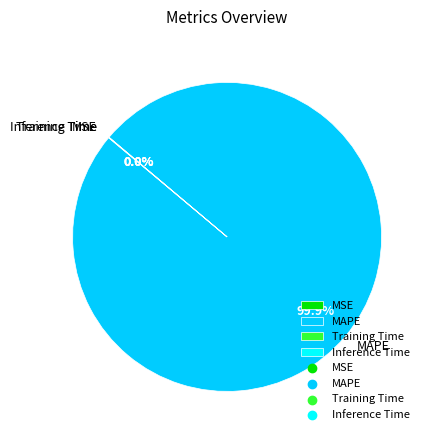

Is there a majority slice in this chart?

Yes